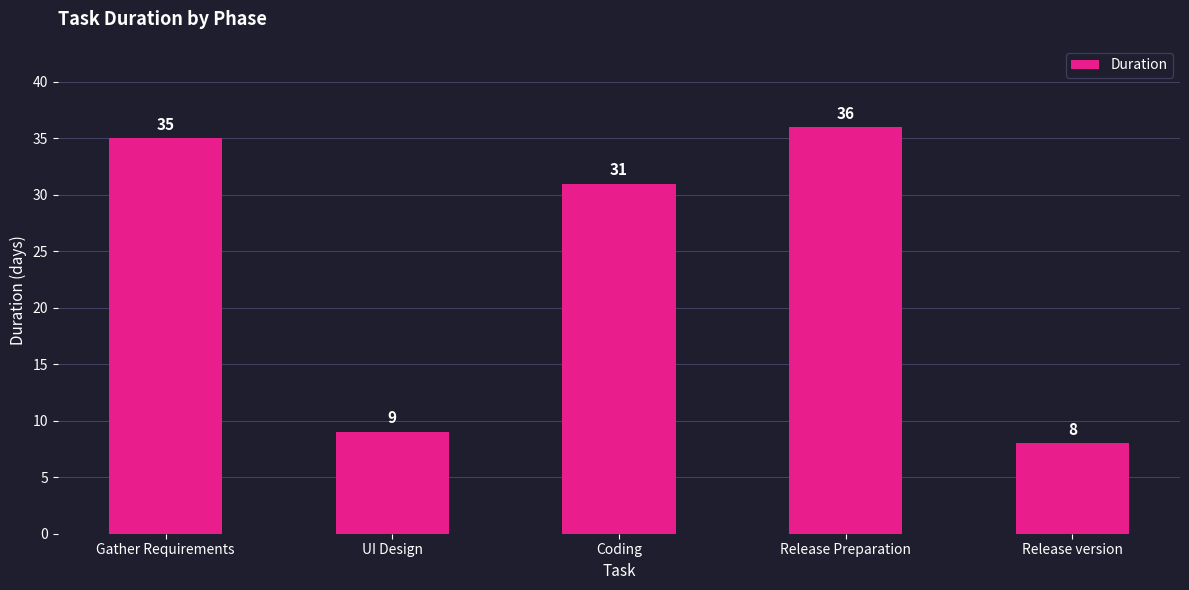

The value at Release Preparation is 36. True or false?

True